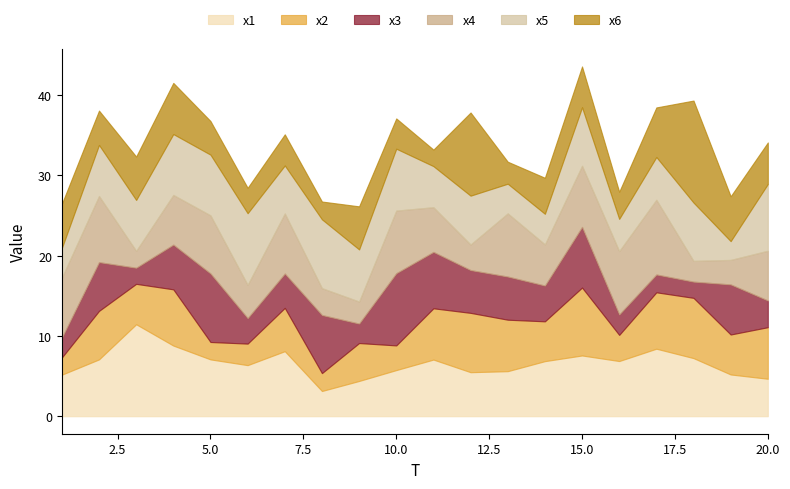

What is the average value of the x5 series?

6.1